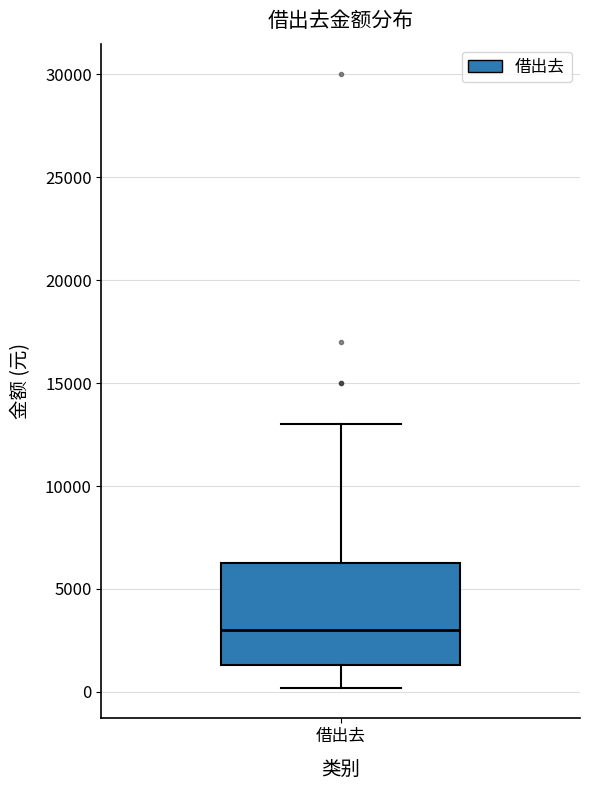

Read this box plot against the y-axis: the position of the median line, the range covered by the box, and the ends of both whiskers. The values are not printed on the chart, so give them approximately, as read against the axis.

median 3000, box 1500 to 6500, whiskers 0 to 13000